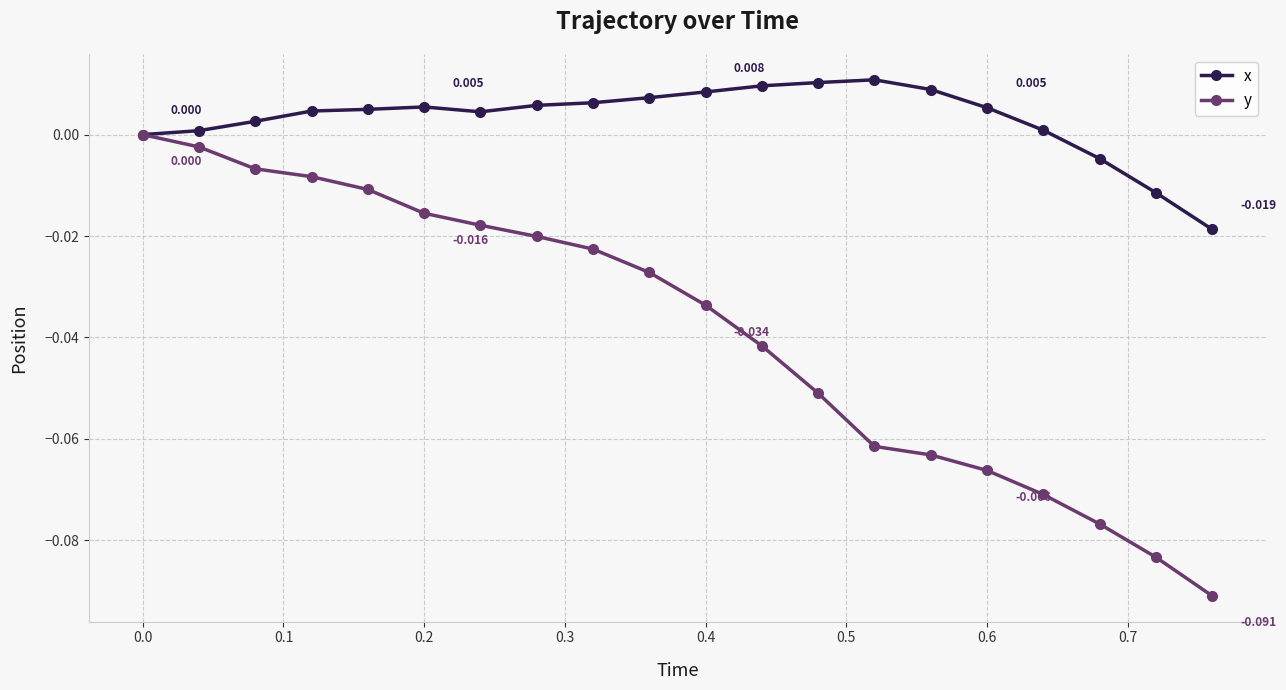

Rank the series by their maximum value, from lowest to highest.

y, x